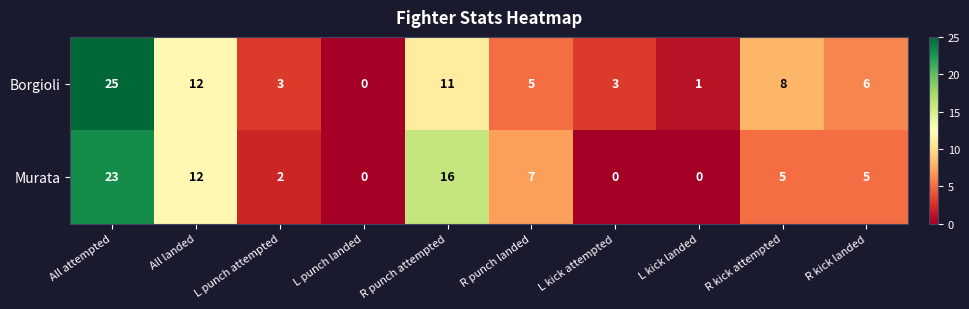

Is it true that Murata equals 5 at R kick landed?

True